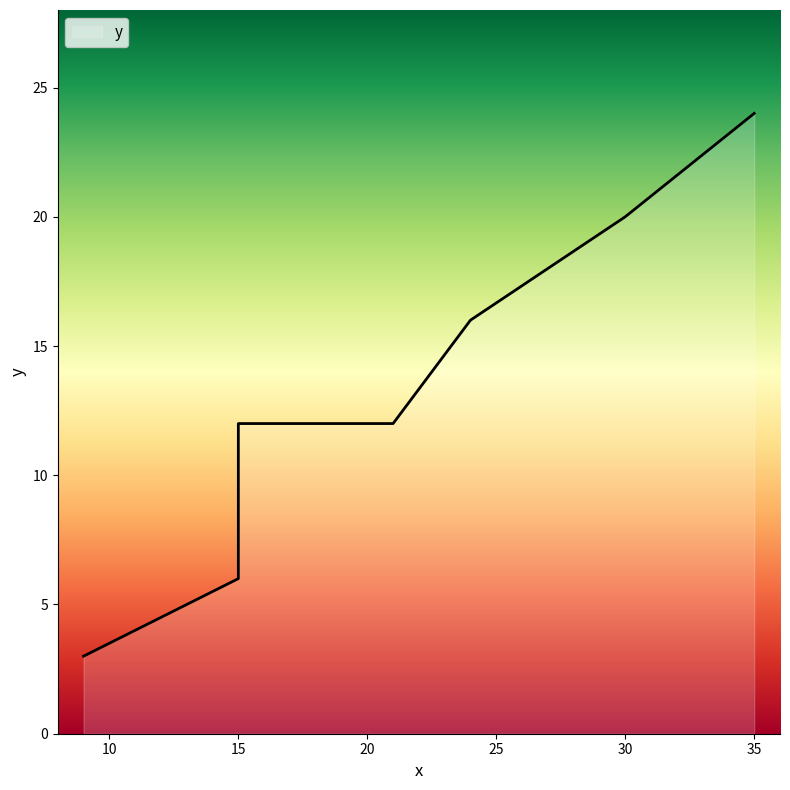

Rank the categories by value from highest to lowest.

35, 30, 24, 15, 21, 15, 9